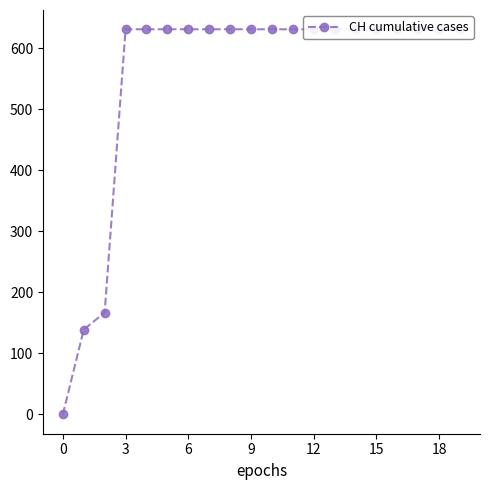

What is the label of the 3rd point from the right?

17